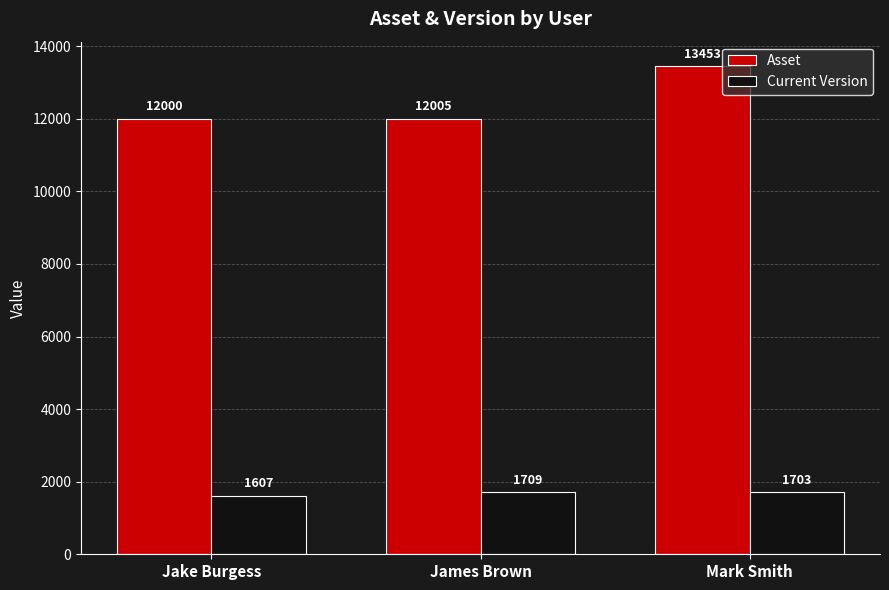

What is the difference between the maximum and second lowest values in the Asset series?

1448